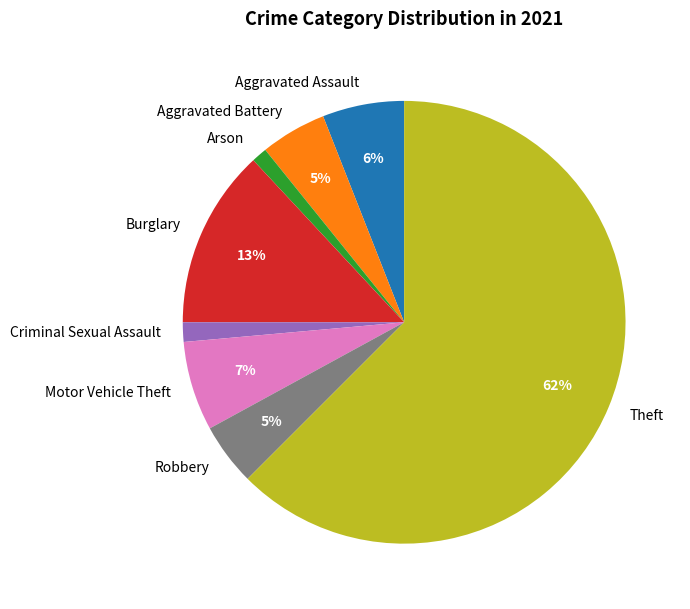

Combined, do Arson and Aggravated Assault account for over 50%?

No